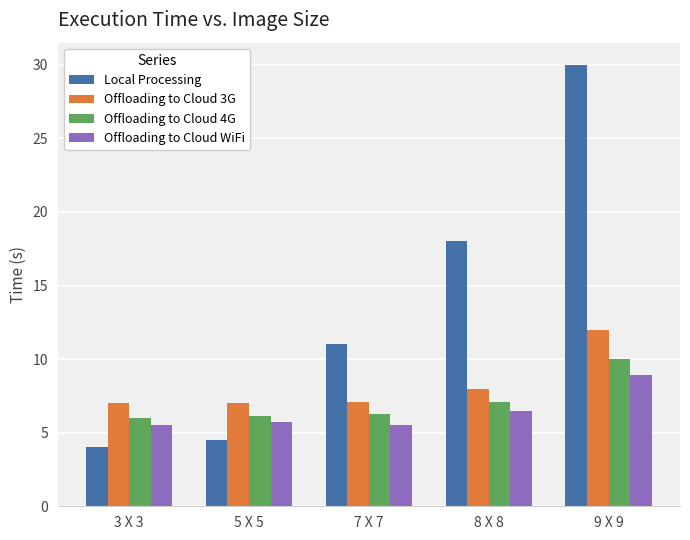

What is the smallest value displayed?

4.0